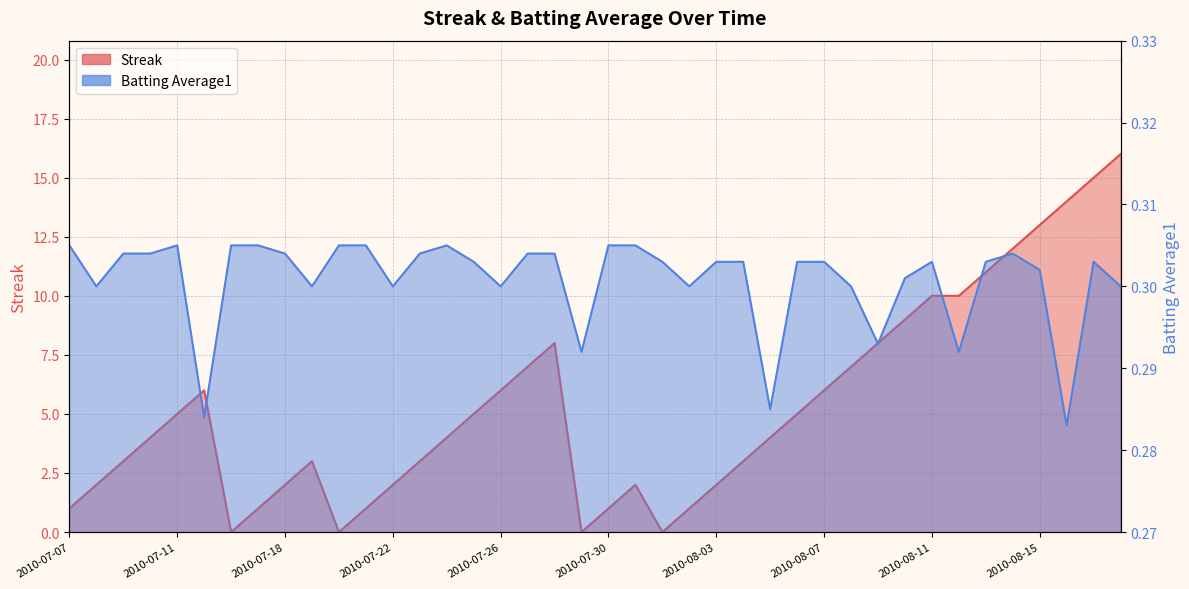

Is it true that Streak equals 6.0 at 2010-08-07?

True